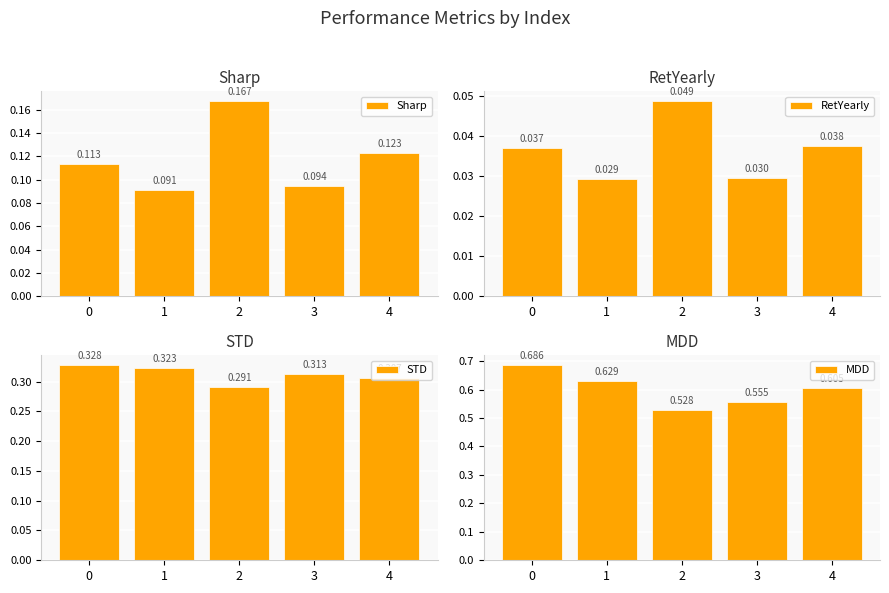

What is the spread (max minus min) of values at 1?

0.6